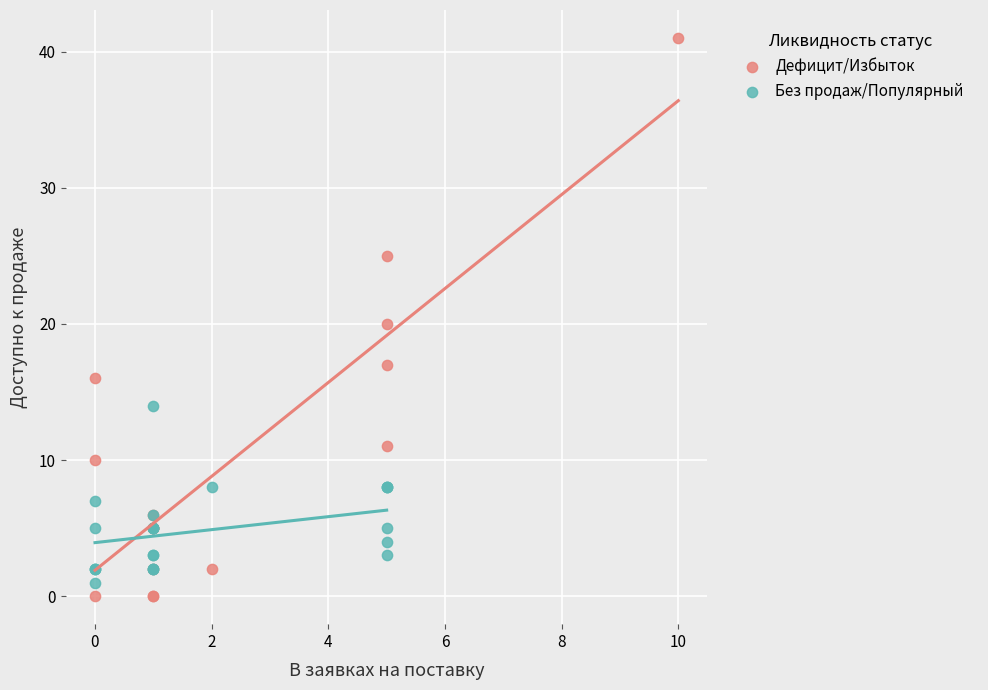

Which series contains the highest Y value?

Дефицит/Избыток